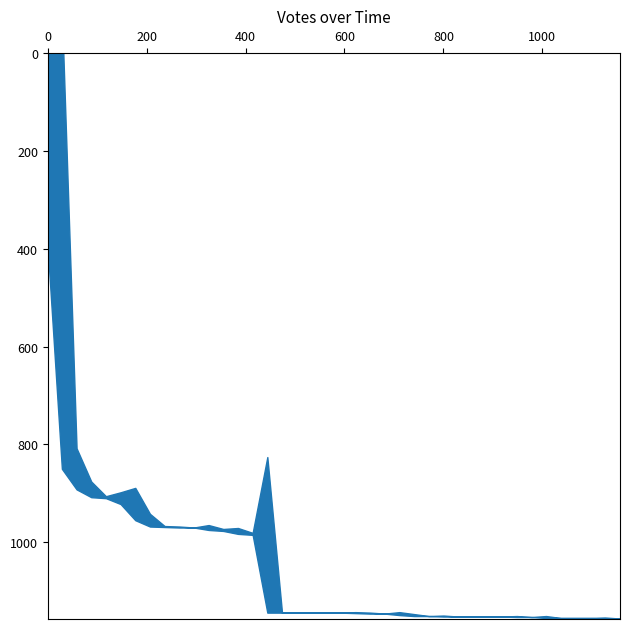

At which label is the value closest to 234?

2